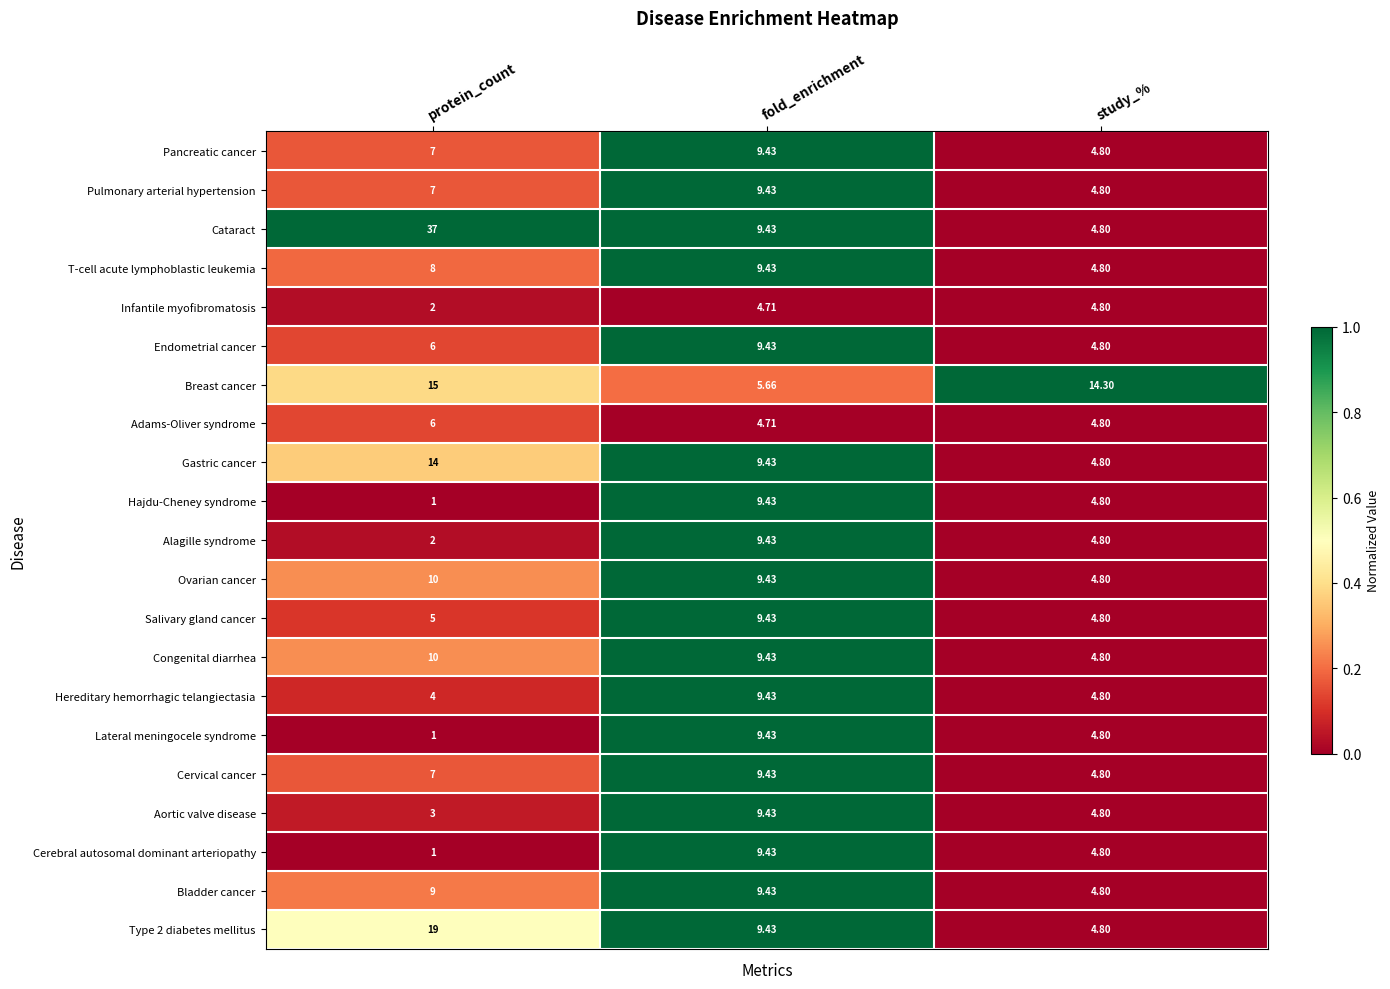

Which series has the largest range (max minus min)?

Cataract